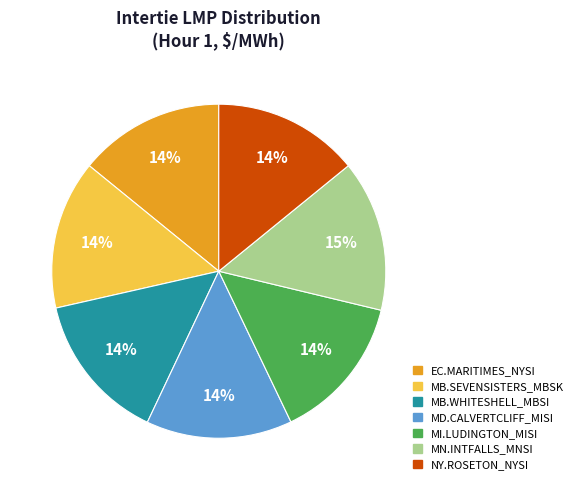

To the nearest percent, what is the difference between the largest and smallest slice percentages?

1%